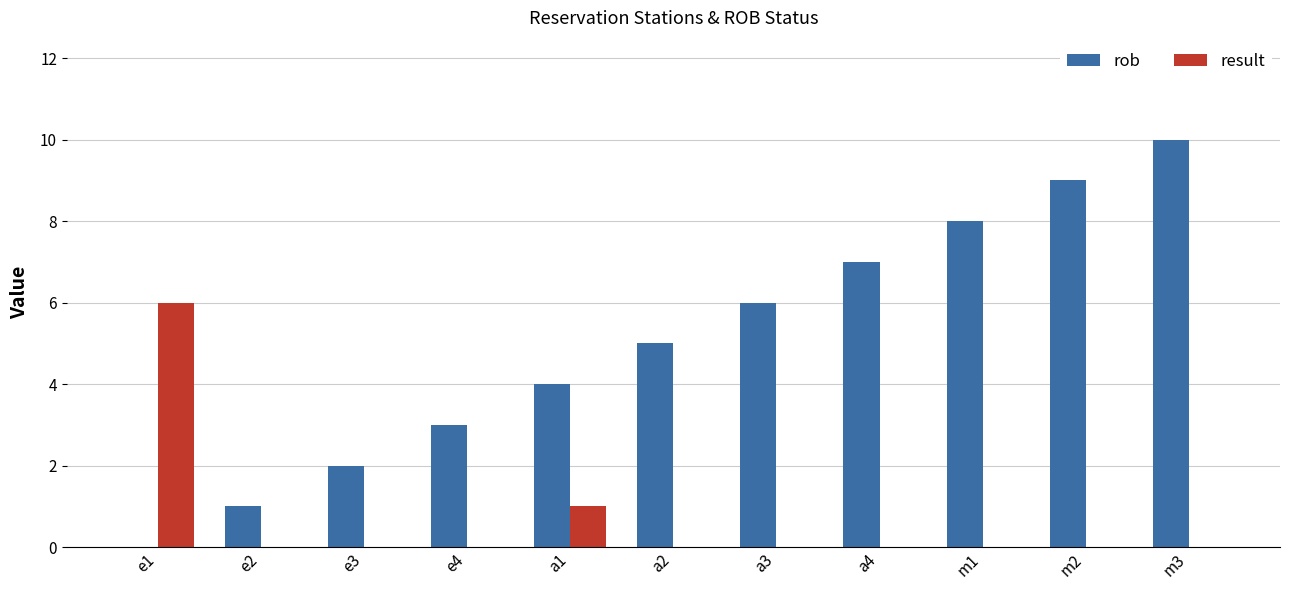

Reading left to right, transcribe all the data shown in this chart.

rob: e1=0	e2=1	e3=2	e4=3	a1=4	a2=5	a3=6	a4=7	m1=8	m2=9	m3=10
result: e1=6	e2=0	e3=0	e4=0	a1=1	a2=0	a3=0	a4=0	m1=0	m2=0	m3=0